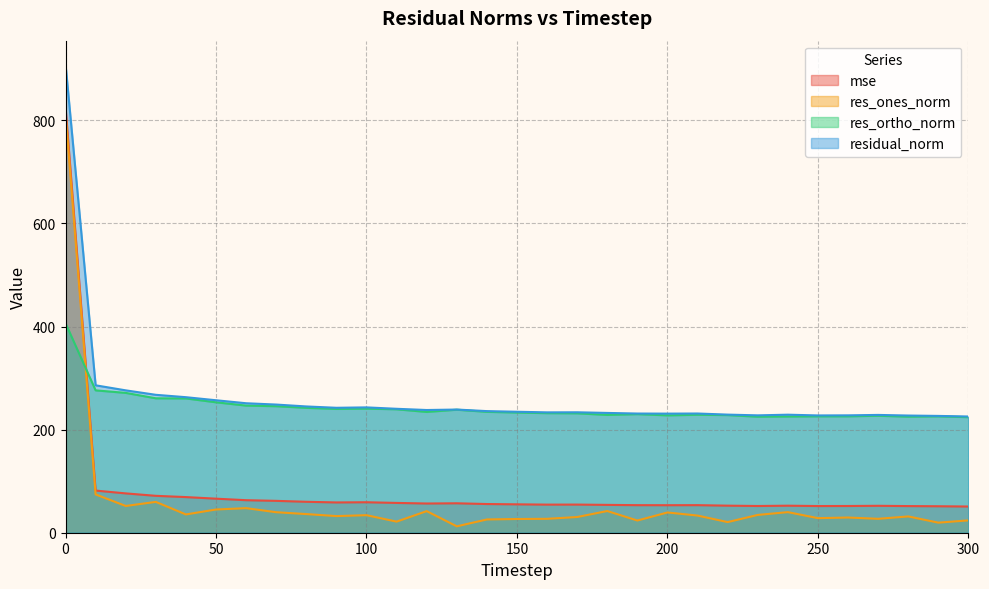

What is the average value of the mse series?

82.8